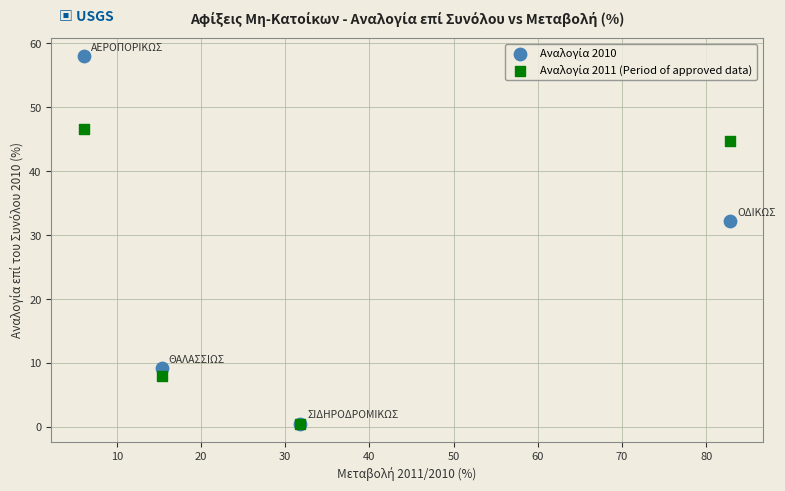

Across all series, what Y value is closest to 29?

32.3